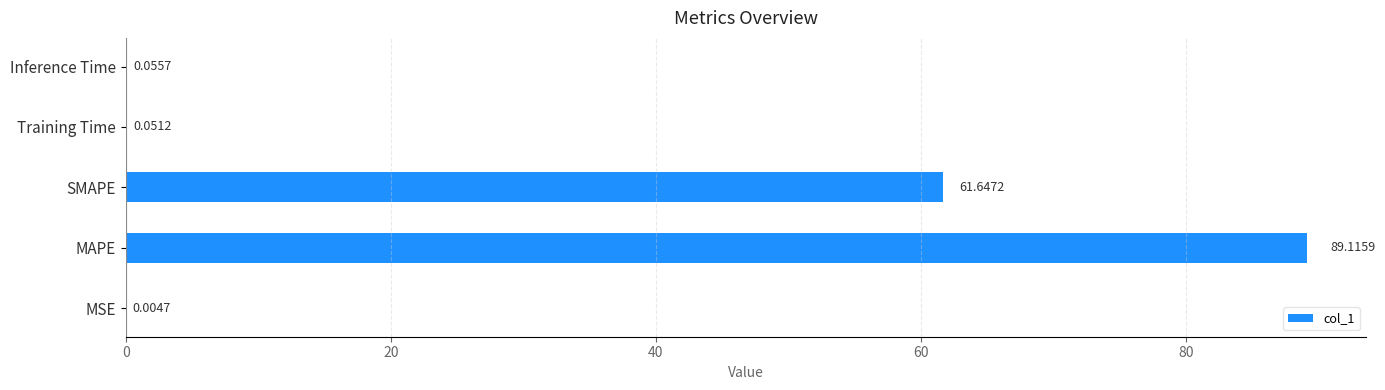

How many data points does each series have?

5